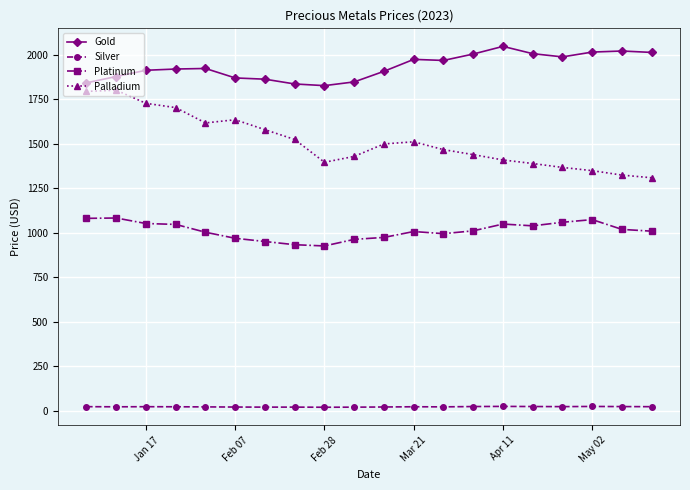

True or false: Gold has more than 0 points higher than both neighbors.

True